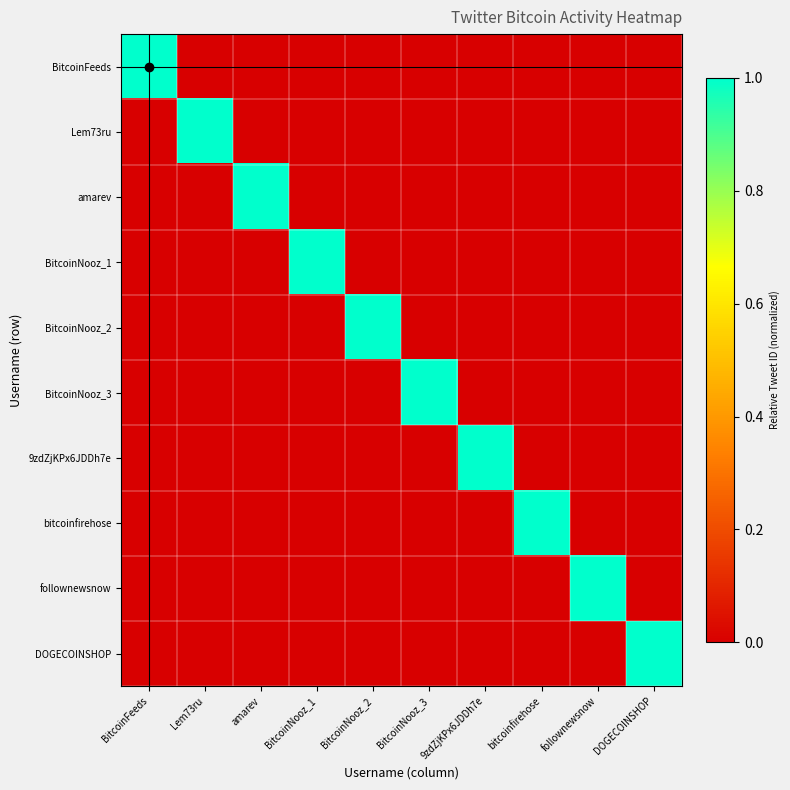

Which category has the lowest value across all series?

Lem73ru